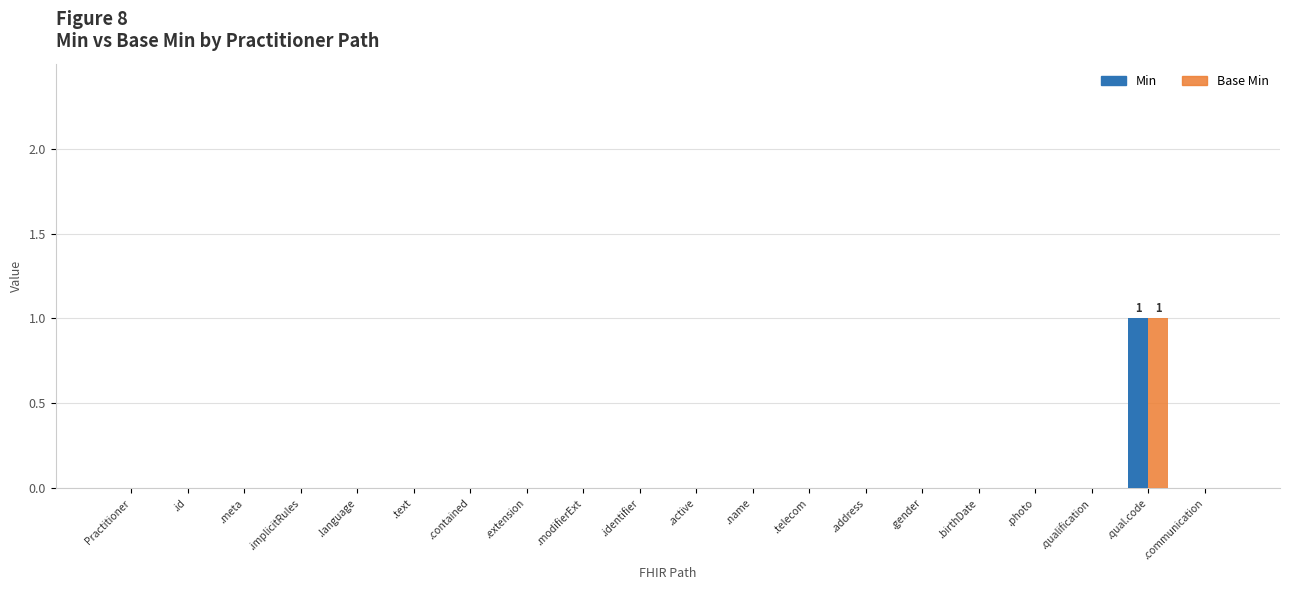

Which category has the highest value across all series?

.qual.code